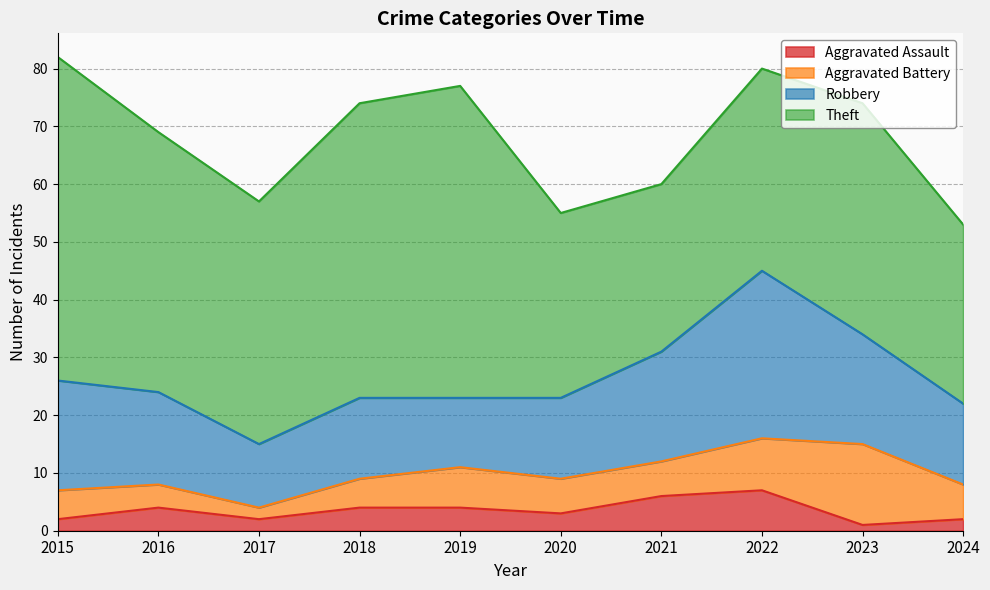

What are all the series names shown in the legend?

Aggravated Assault, Aggravated Battery, Robbery, Theft